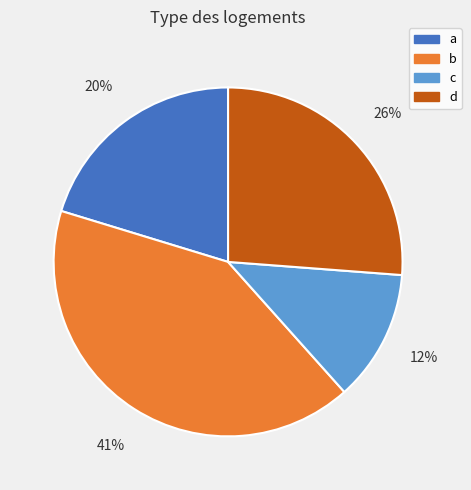

The c slice represents 12% of the pie. True or false?

True